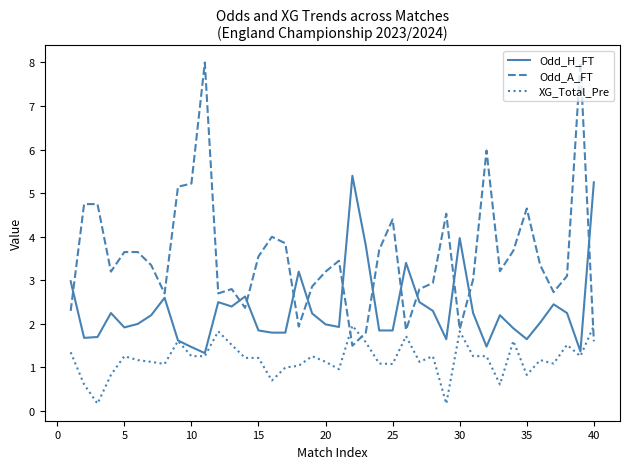

Rank the series by their average value, from lowest to highest.

XG_Total_Pre, Odd_H_FT, Odd_A_FT